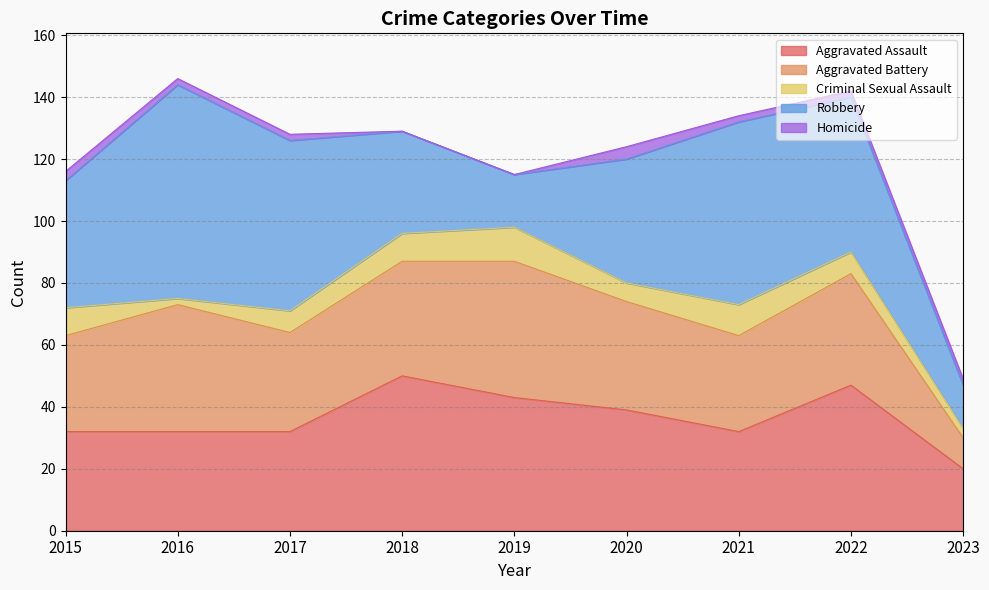

What is the difference between the maximum and second lowest values in the Homicide series?

4